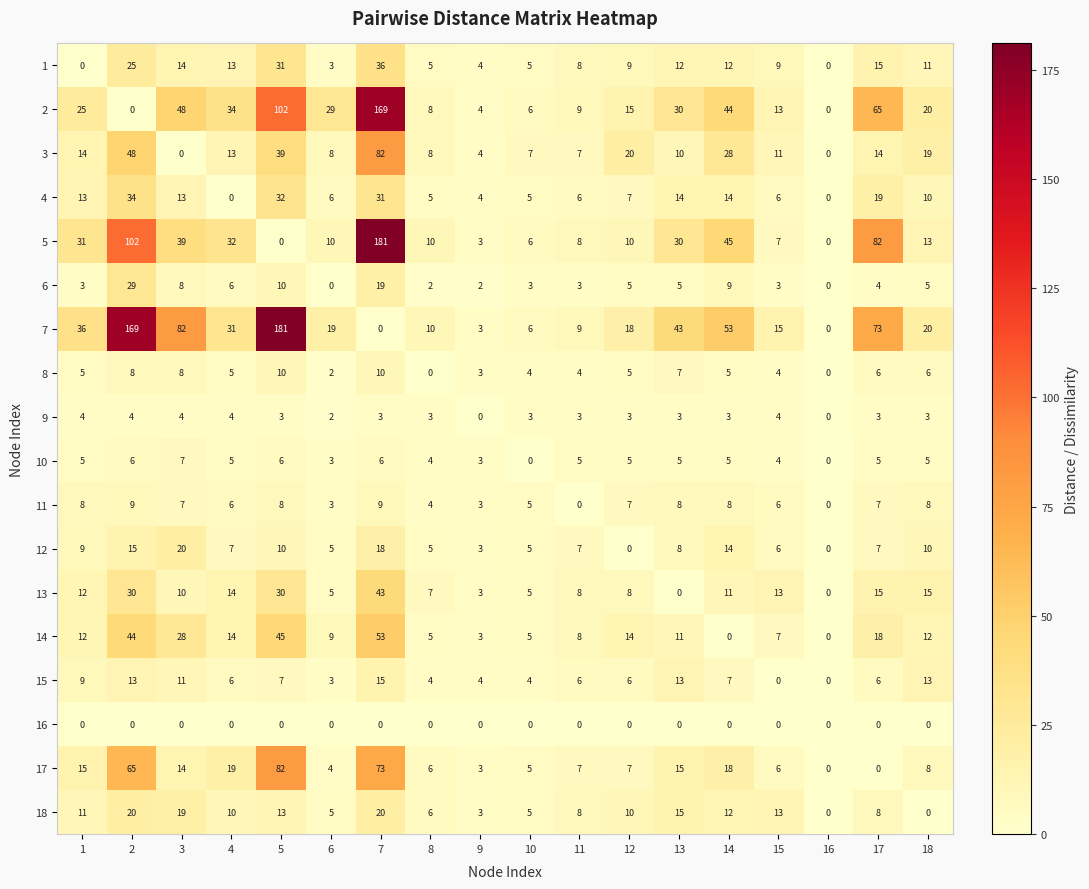

At which category is the sum across all series the highest?

7